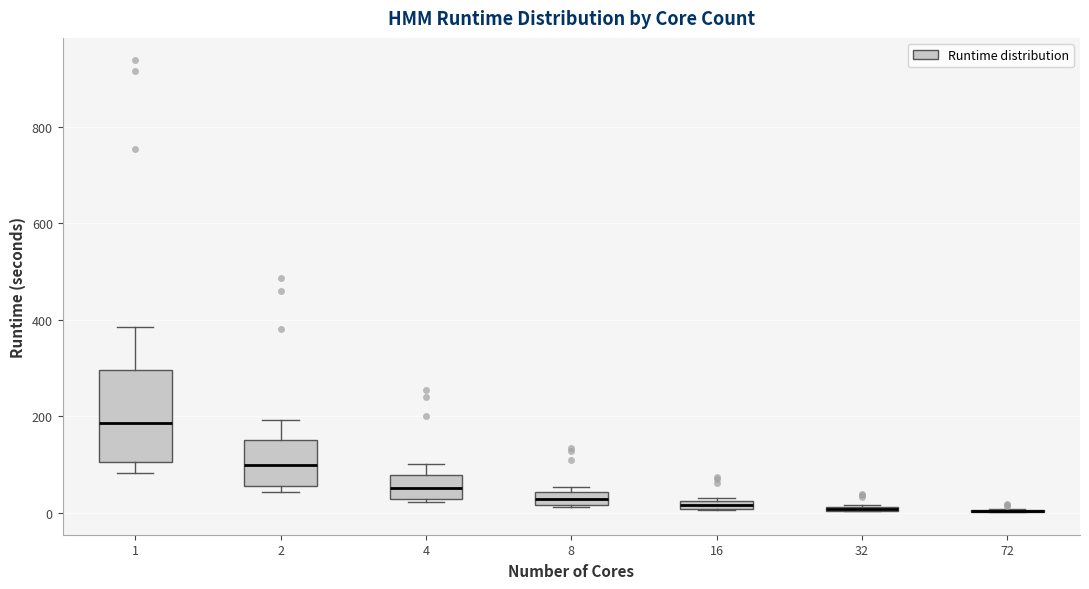

Comparing the boxes themselves (not the whiskers), which one is the tallest?

1